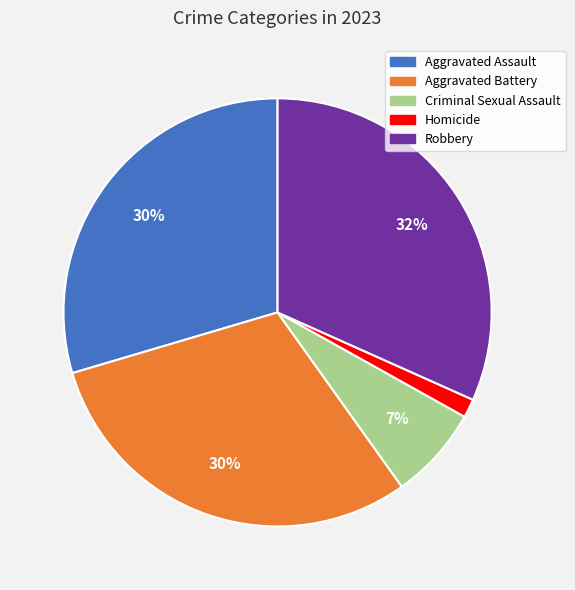

Which category has the biggest portion of the pie?

Robbery